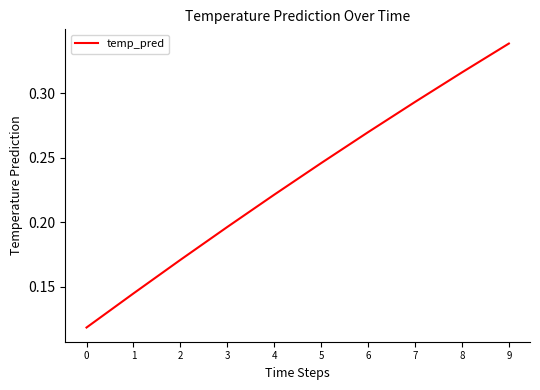

Count the values in the range 0 to 1.

10